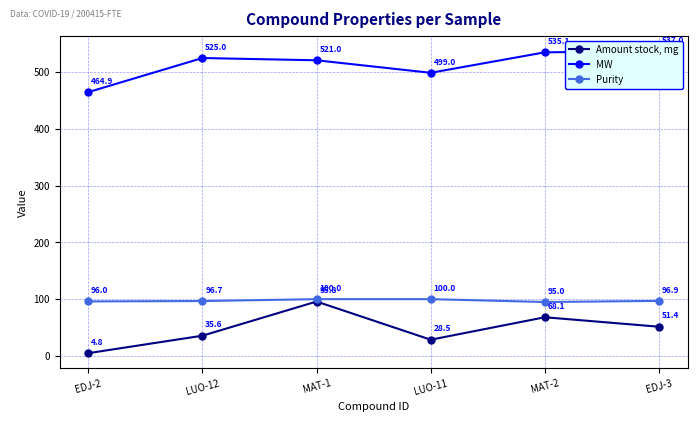

How many categories are shown in the chart?

6